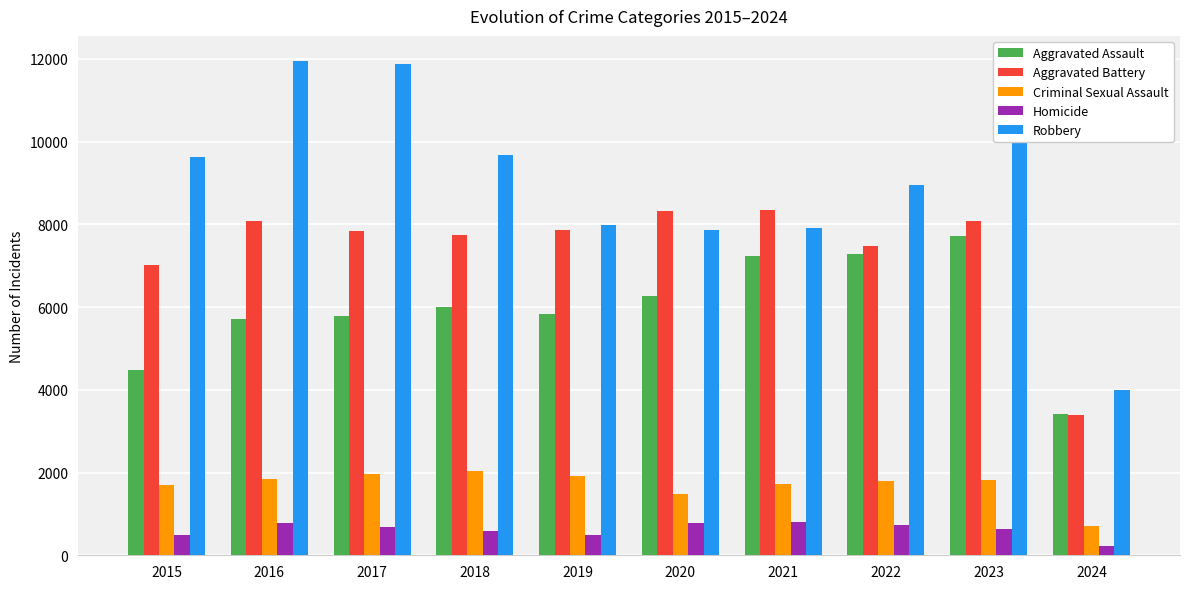

At which category does the chart reach its minimum across all series?

2024